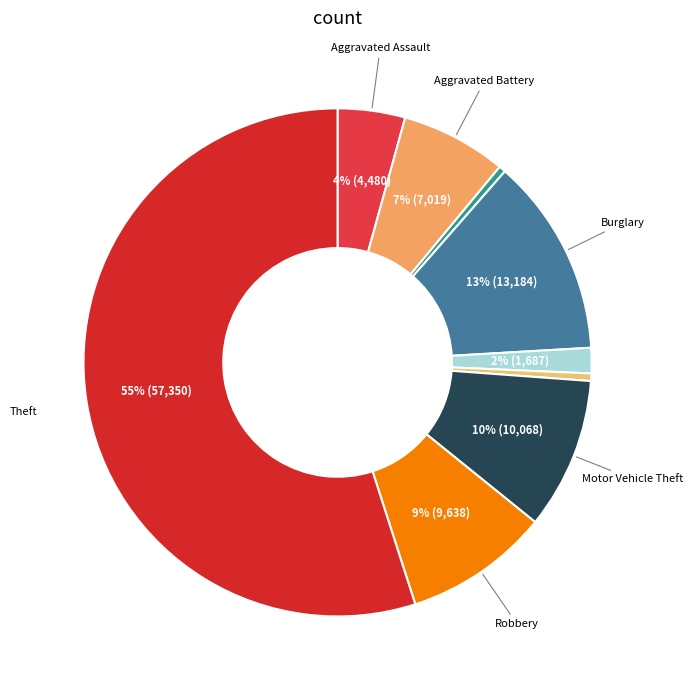

What is the largest slice in the pie chart?

Theft